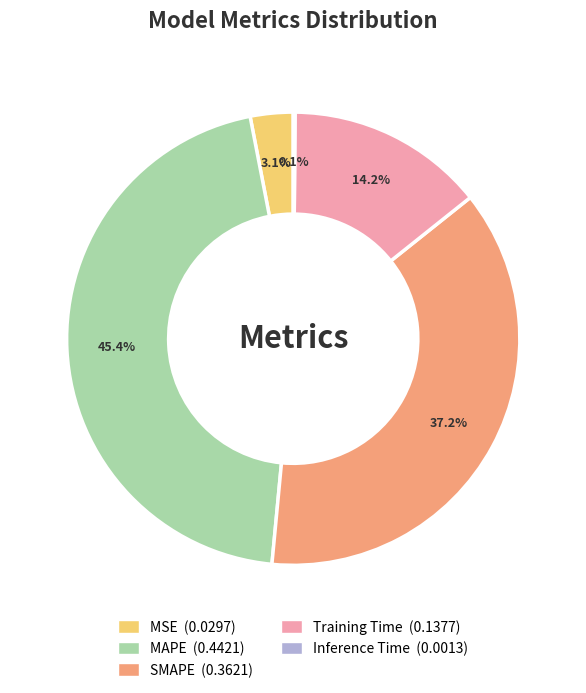

To the nearest percent, what portion does MSE represent?

3%